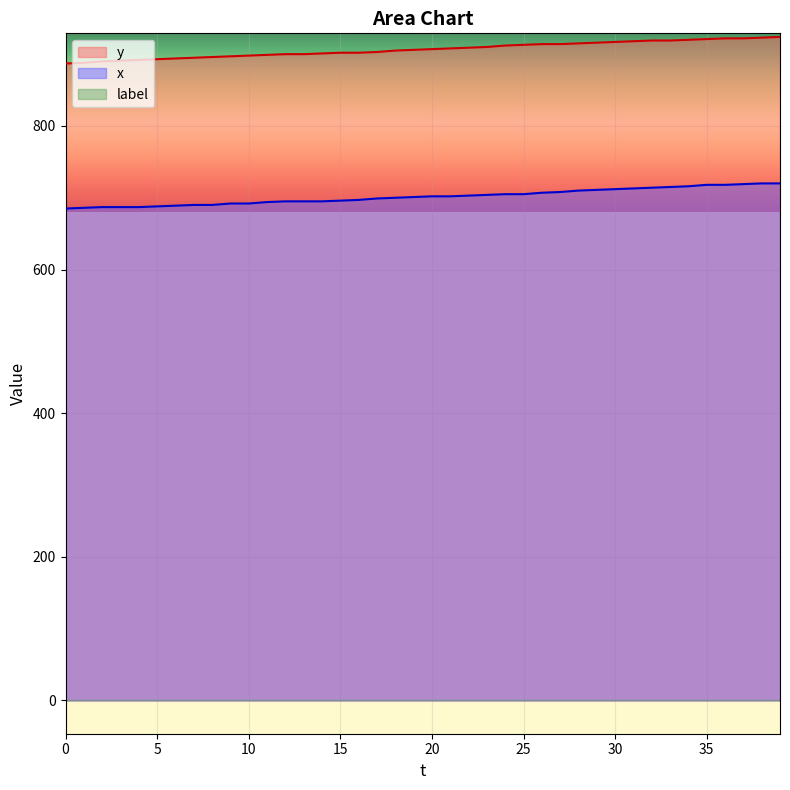

How many data points in x are less than 702?

20